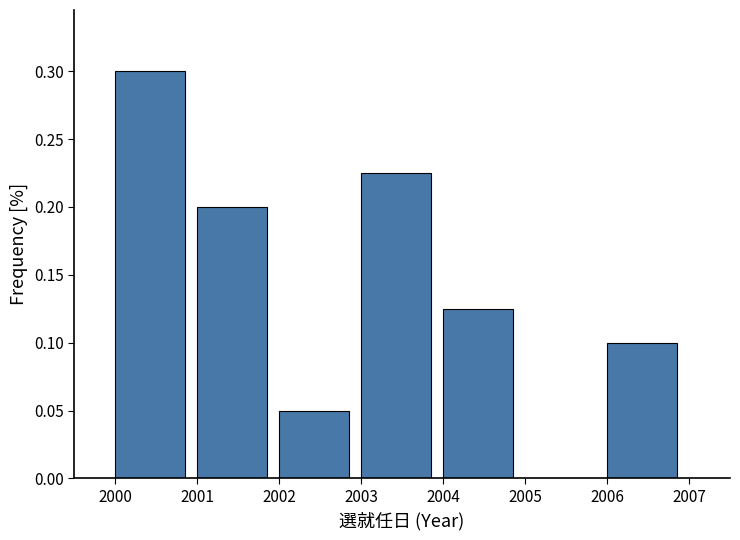

Which range on the x-axis has the tallest bar?

2000 to 2001